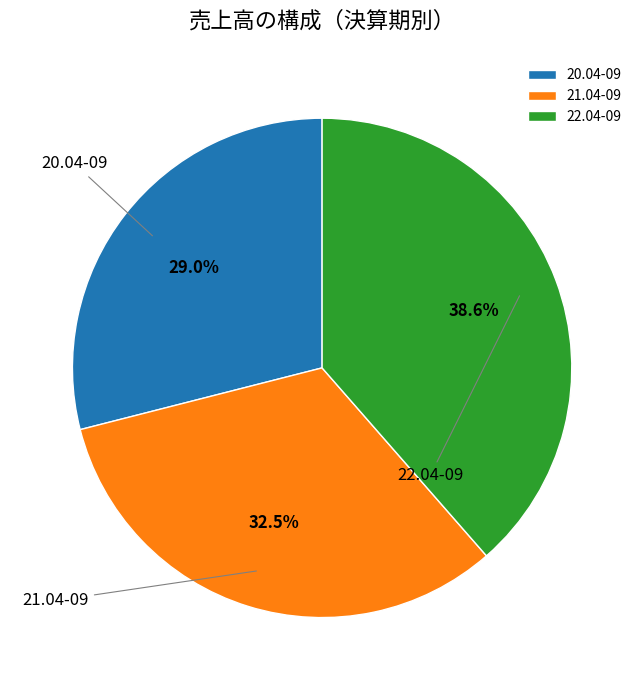

What percentage do 20.04-09 and 22.04-09 together represent?

67.5%